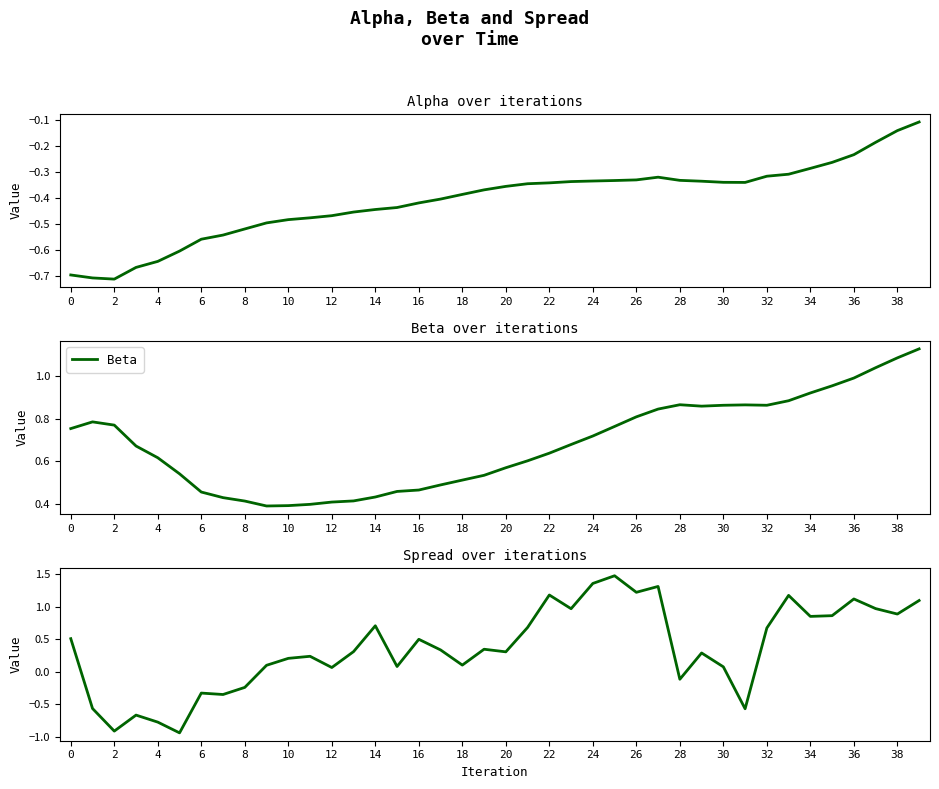

At how many categories does at least one series exceed 0?

40